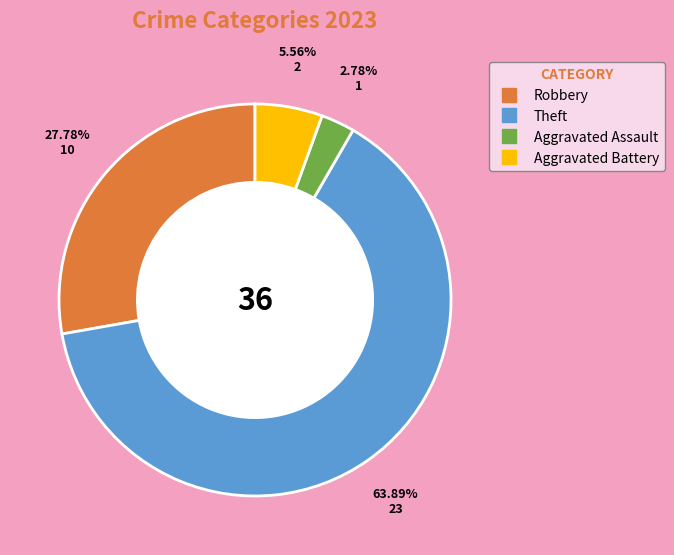

How many segments does this pie chart have?

4